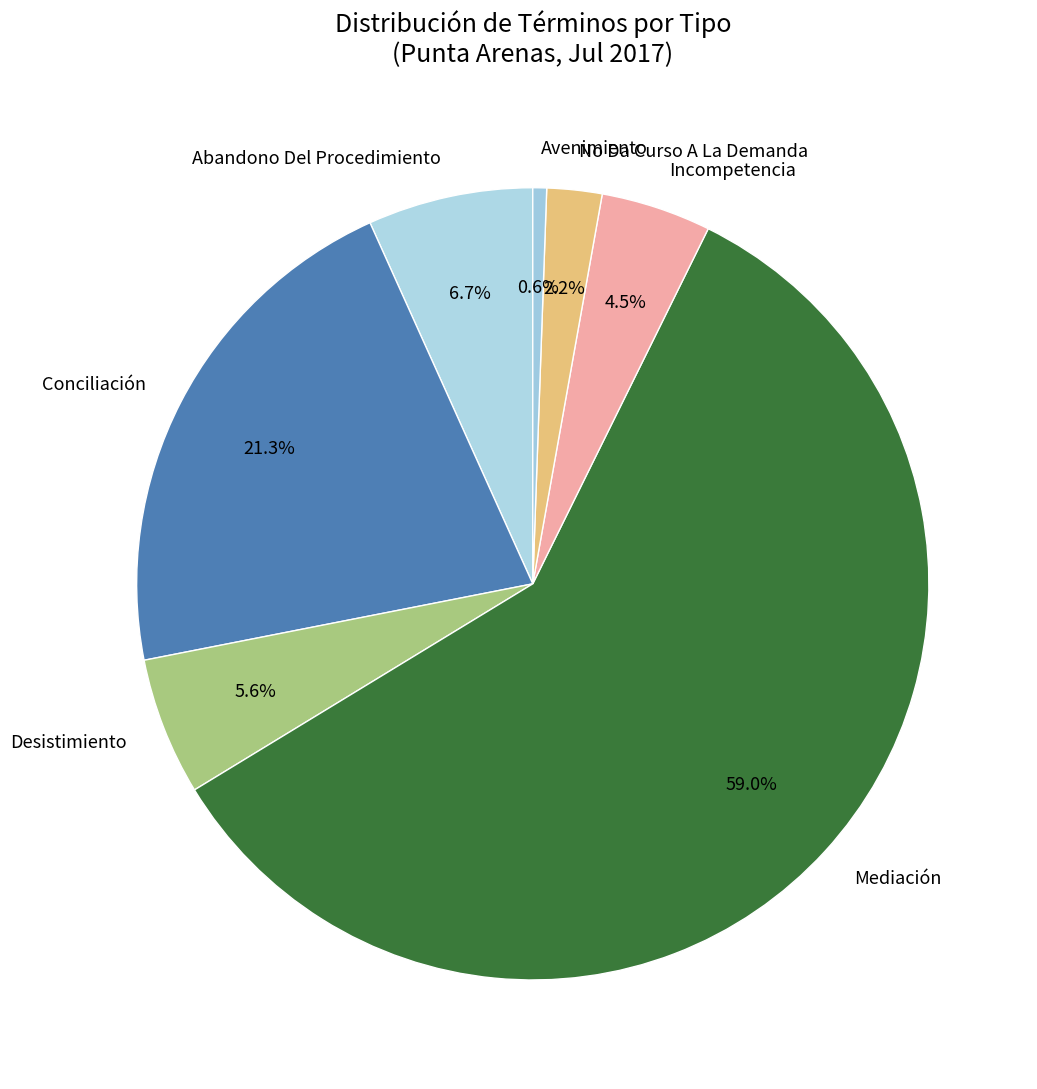

Which slice is the largest?

Mediación